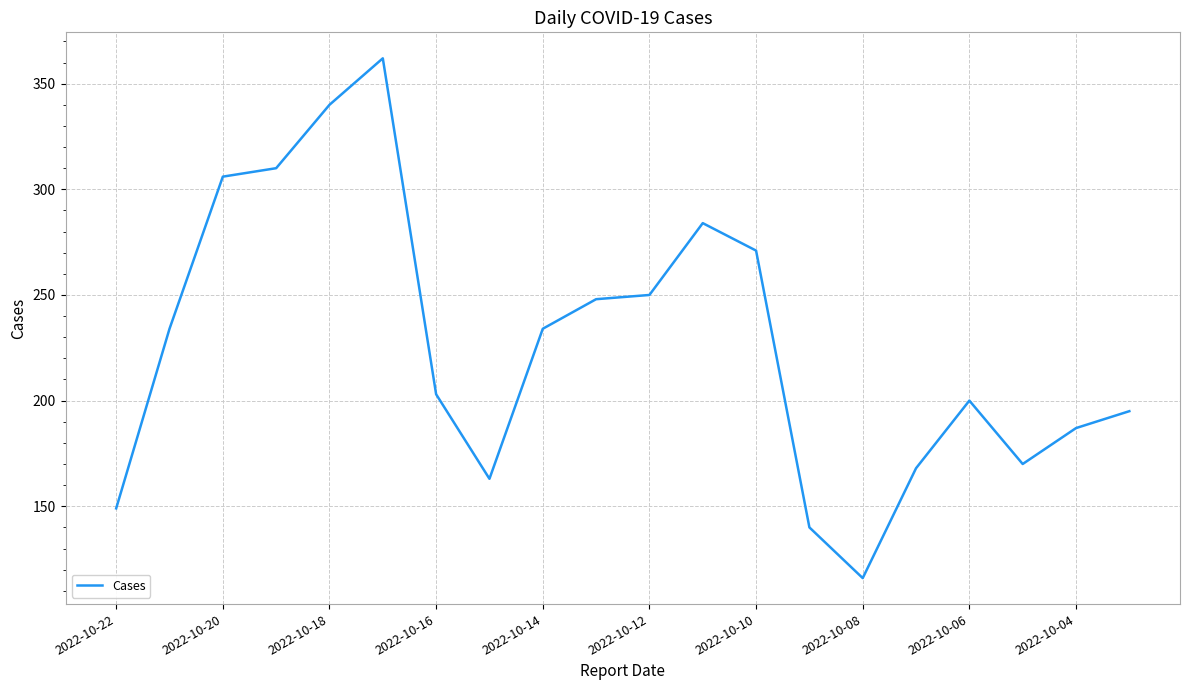

What is the maximum value shown in the chart?

362